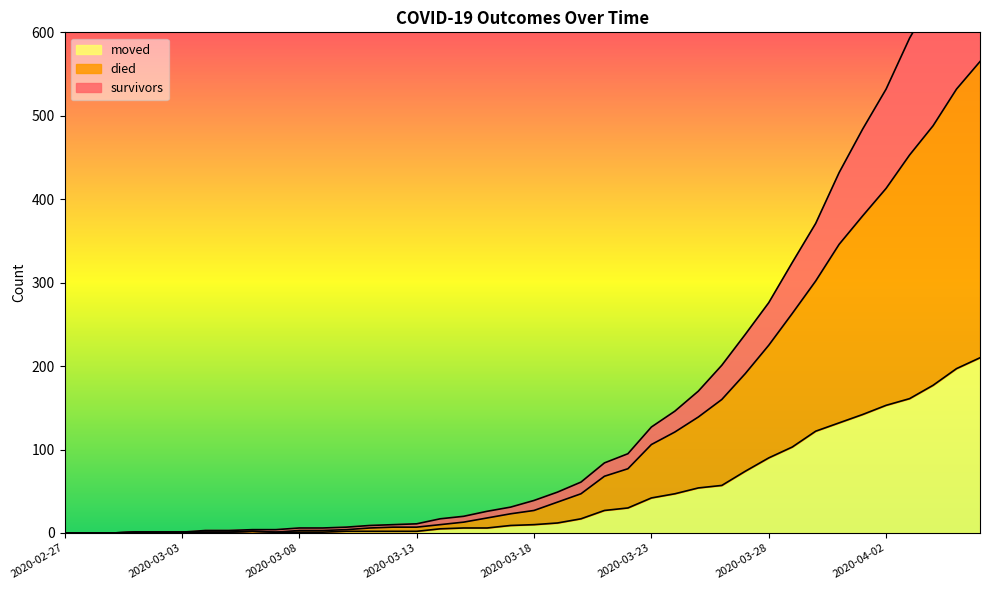

At which category is the sum across all series the highest?

2020-04-06